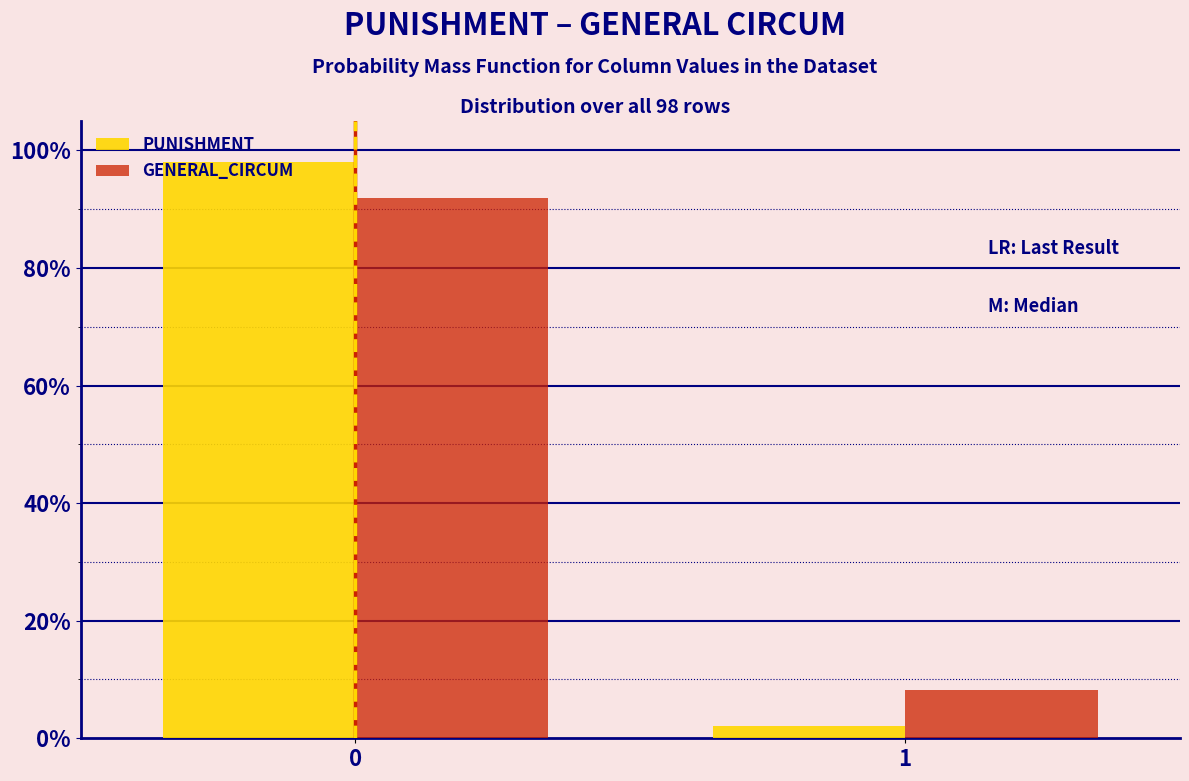

Reading left to right, extract all data points from this chart.

PUNISHMENT: 0=98.0	1=2.0
GENERAL_CIRCUM: 0=91.8	1=8.2